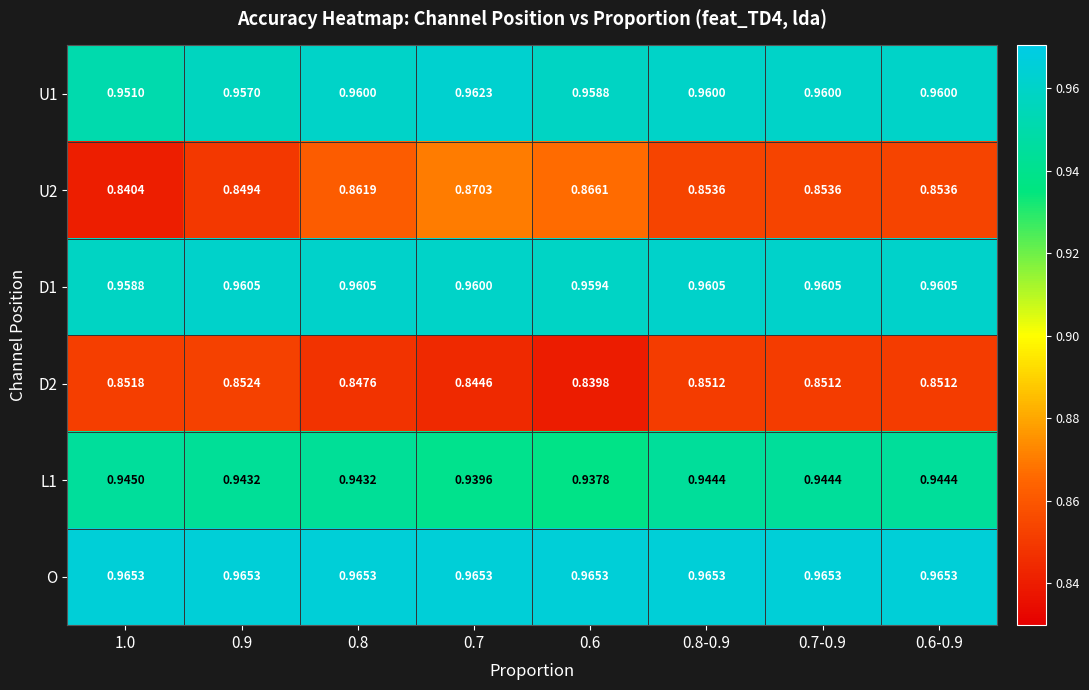

Is the value of D1 at 0.7-0.9 greater than the value of O at 0.8-0.9?

No